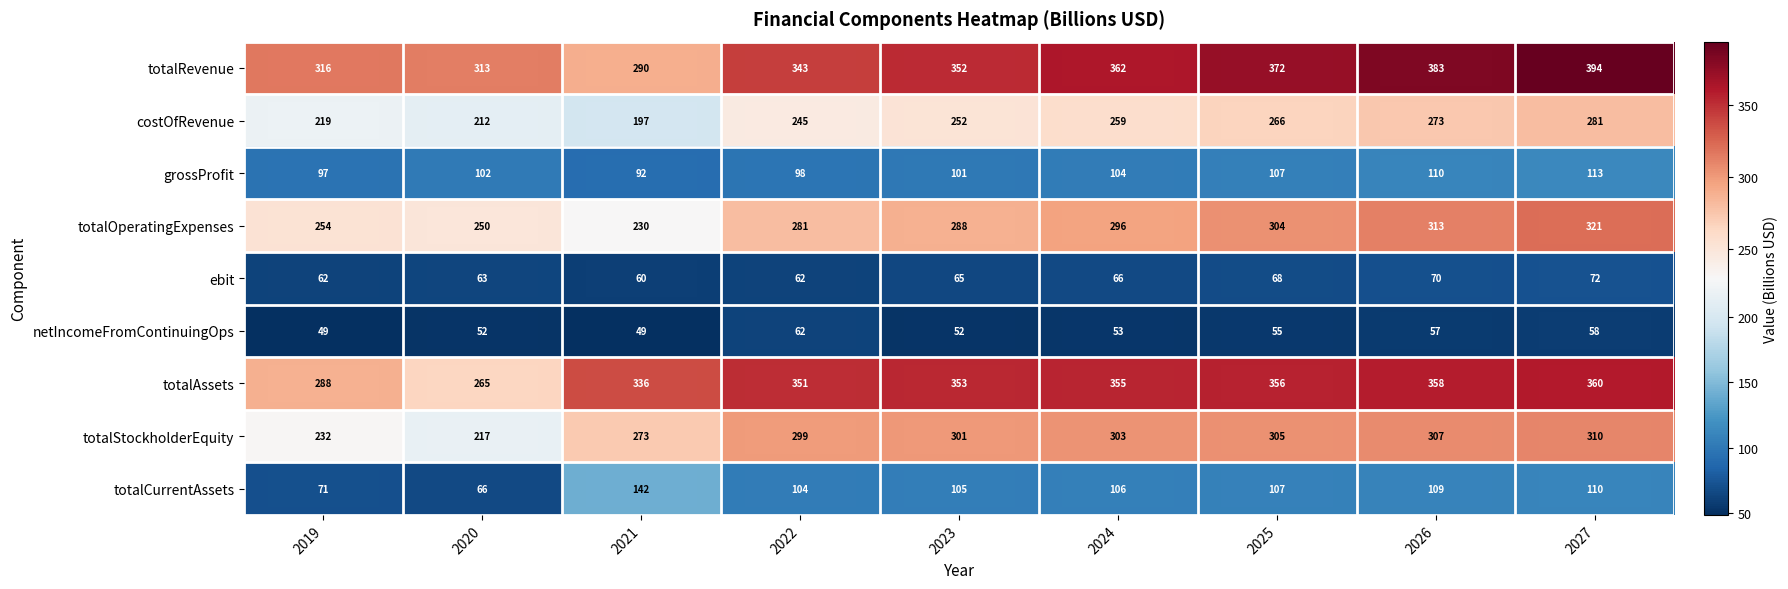

What is the greatest value displayed?

394